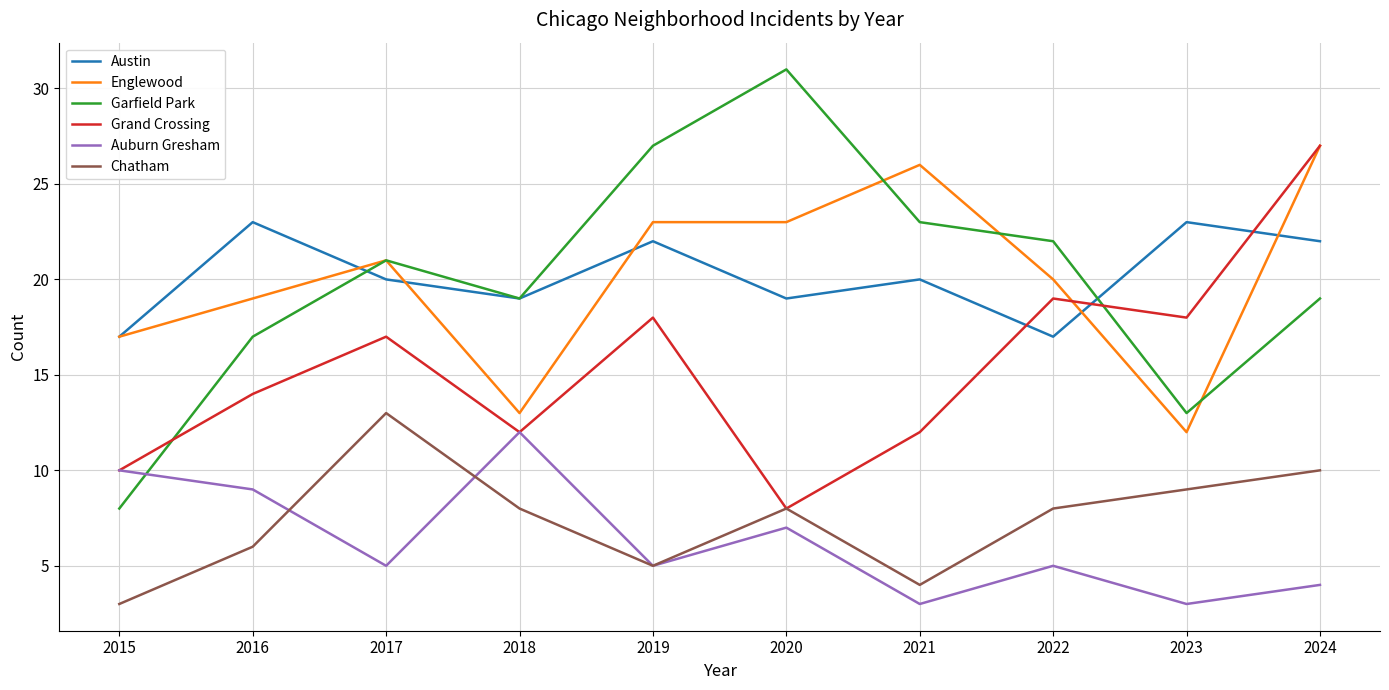

True or false: Austin has more than 0 points higher than both neighbors.

True